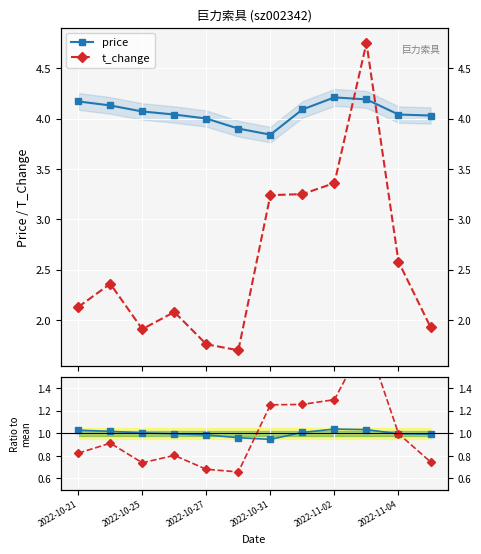

Read the price value at 9.

4.2